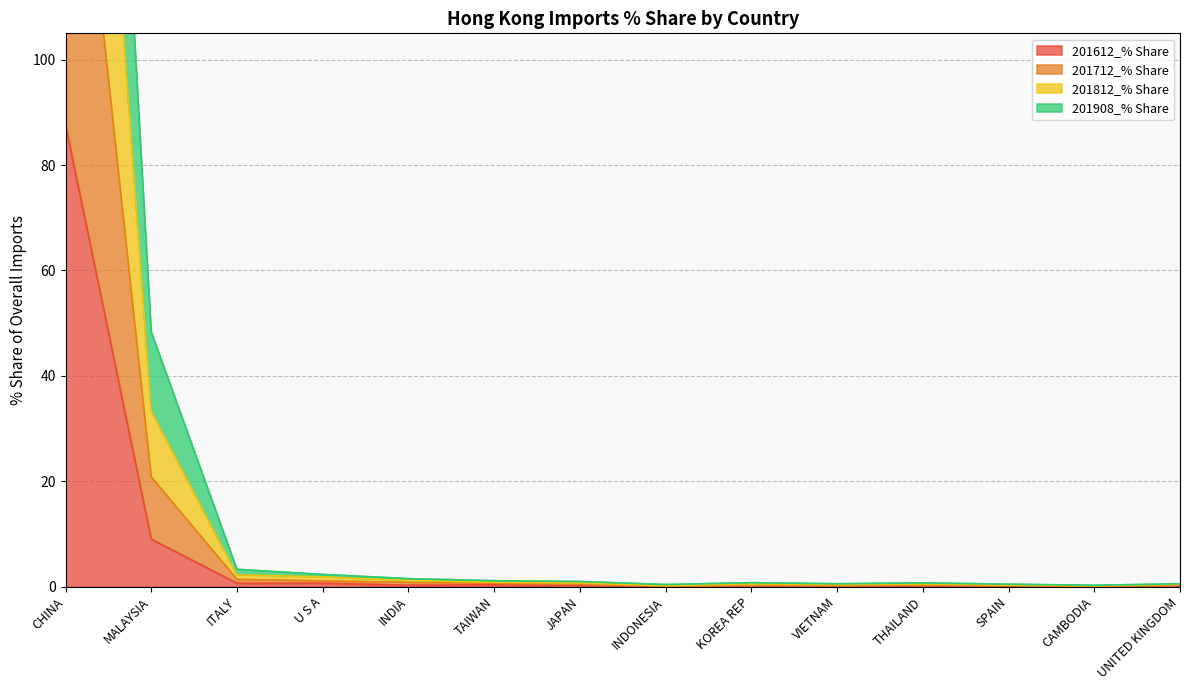

Which category has the lowest value in the 201812_% Share series?

CAMBODIA